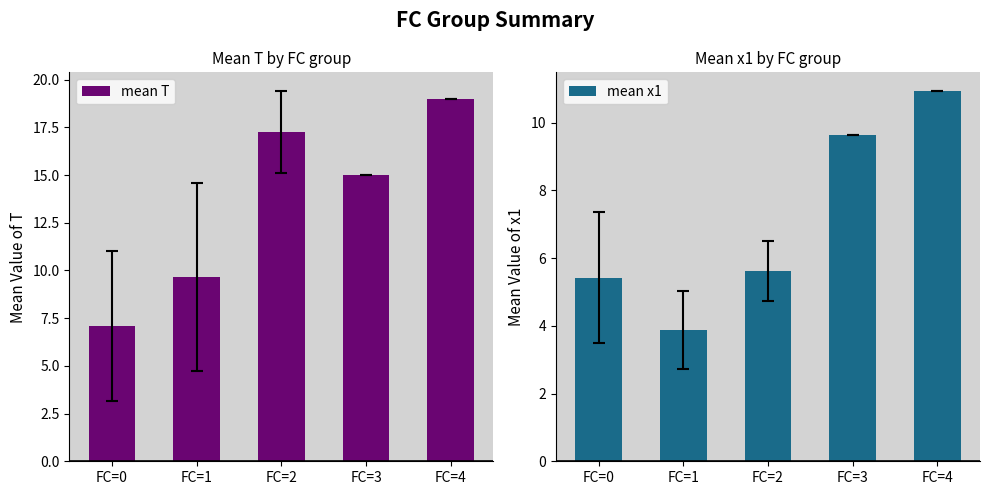

True or false: mean x1 has a value of 5.4 at FC=0.

True